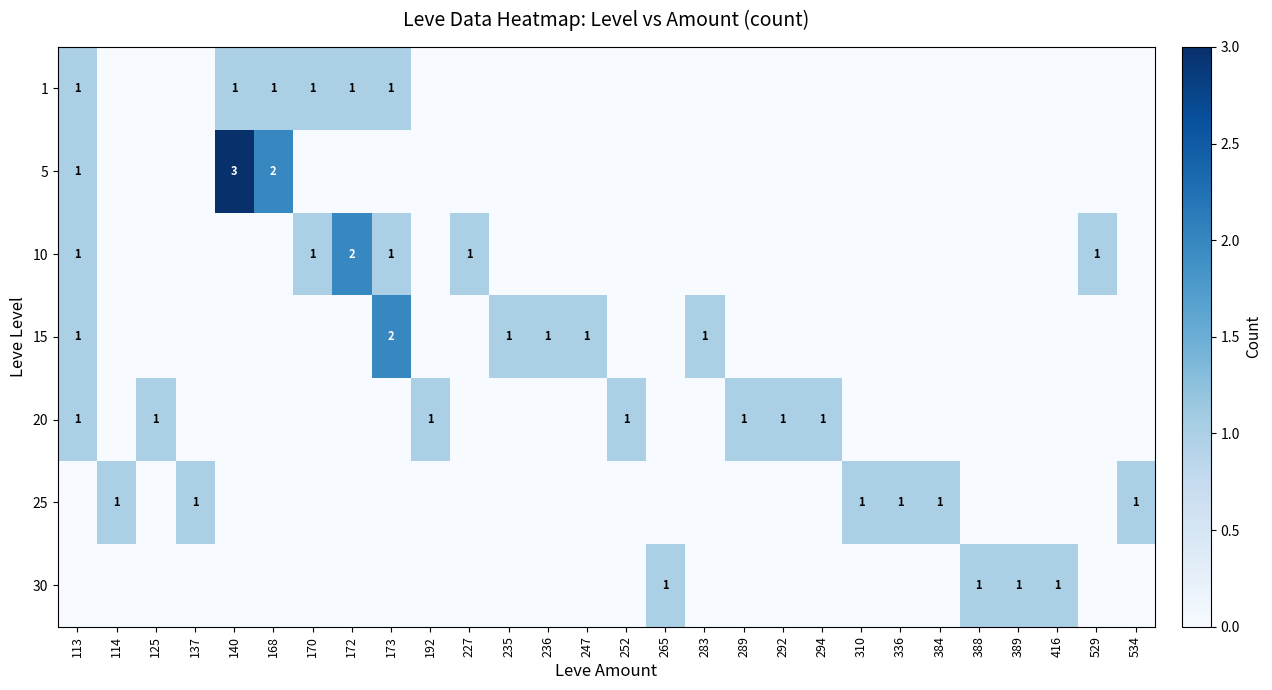

Is it true that 10 equals 1 at 170?

True